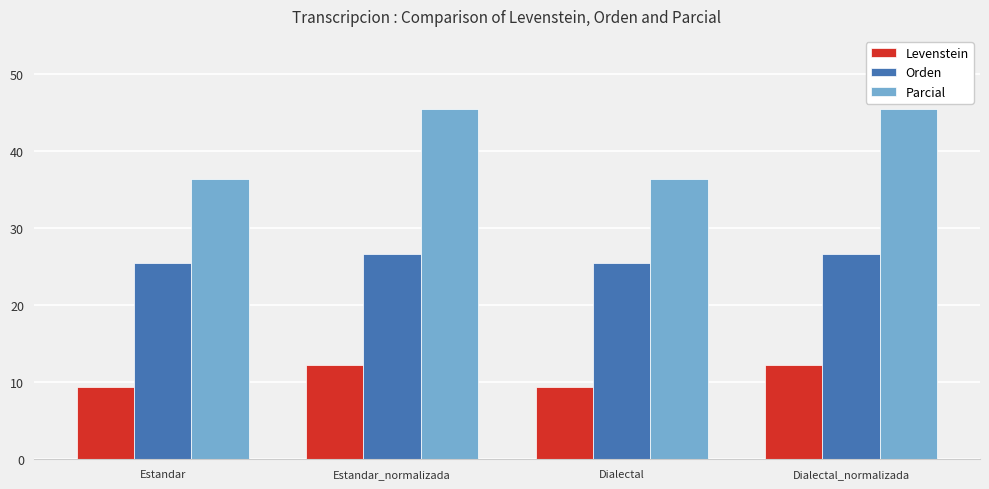

What is the label of the 4th bar from the right?

Estandar